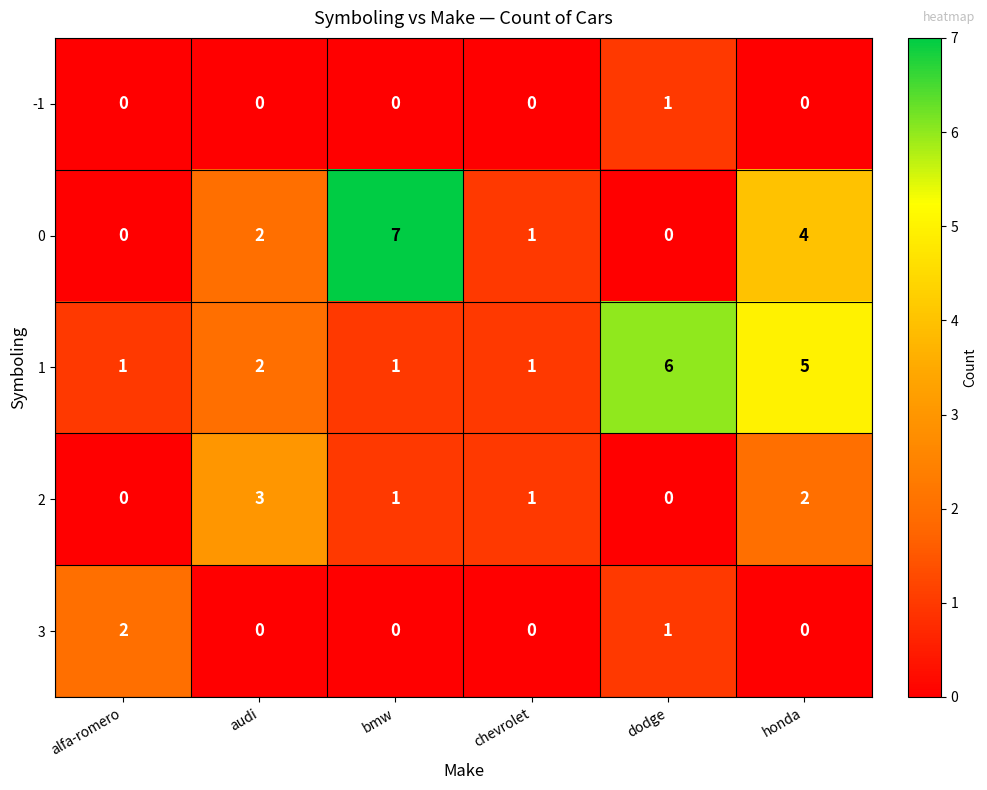

True or false: 3 has a value of 3 at alfa-romero.

False